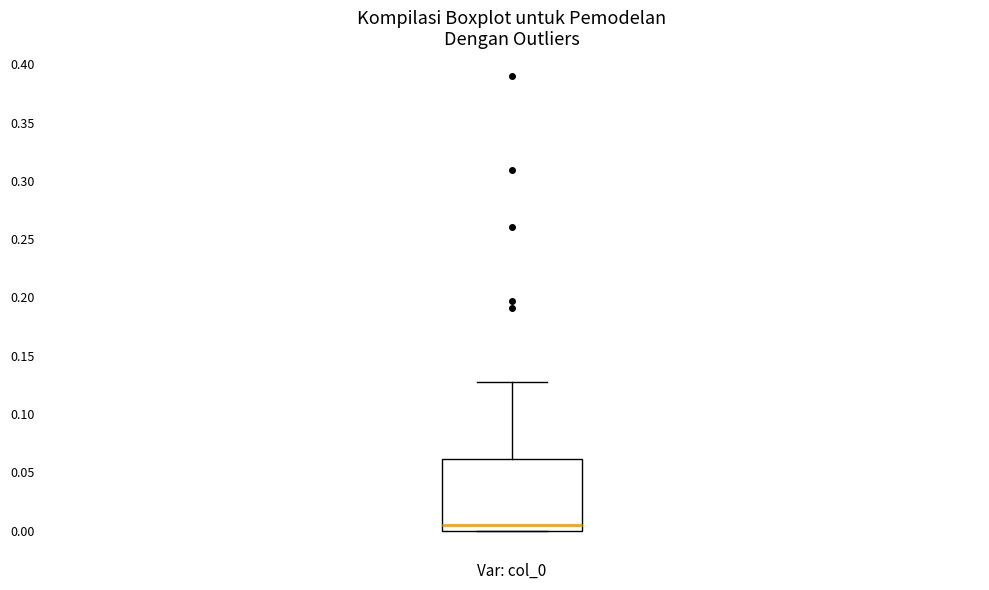

Where is the upper edge of the box for Var: col_0 on the y-axis? The values are not printed on the chart, so give them approximately, as read against the axis.

0.060